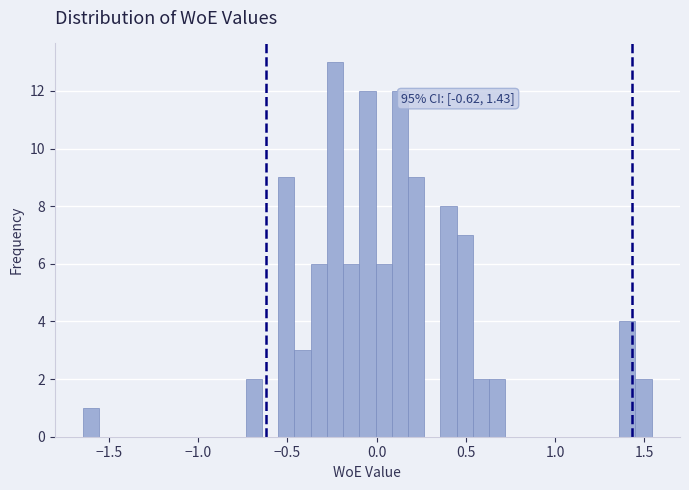

Around what value on the x-axis is the tallest bar? Give the approximate position of its centre, as read against the axis.

-0.25